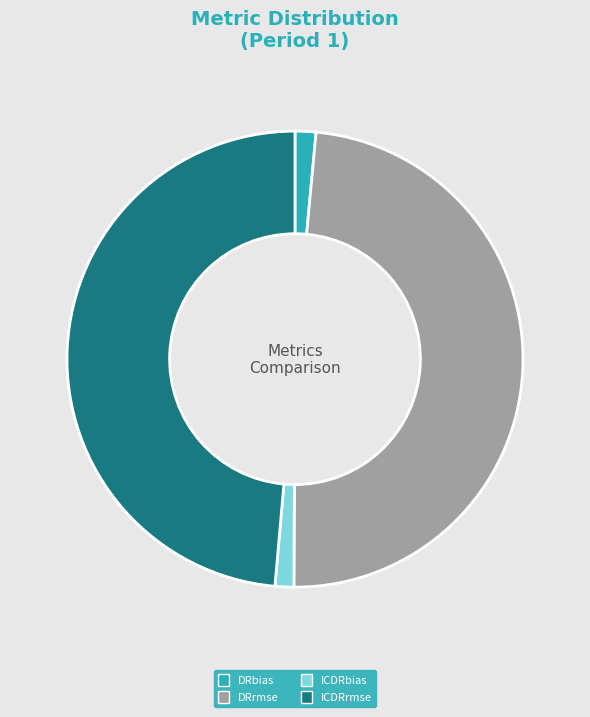

Is there a majority slice in this chart?

No